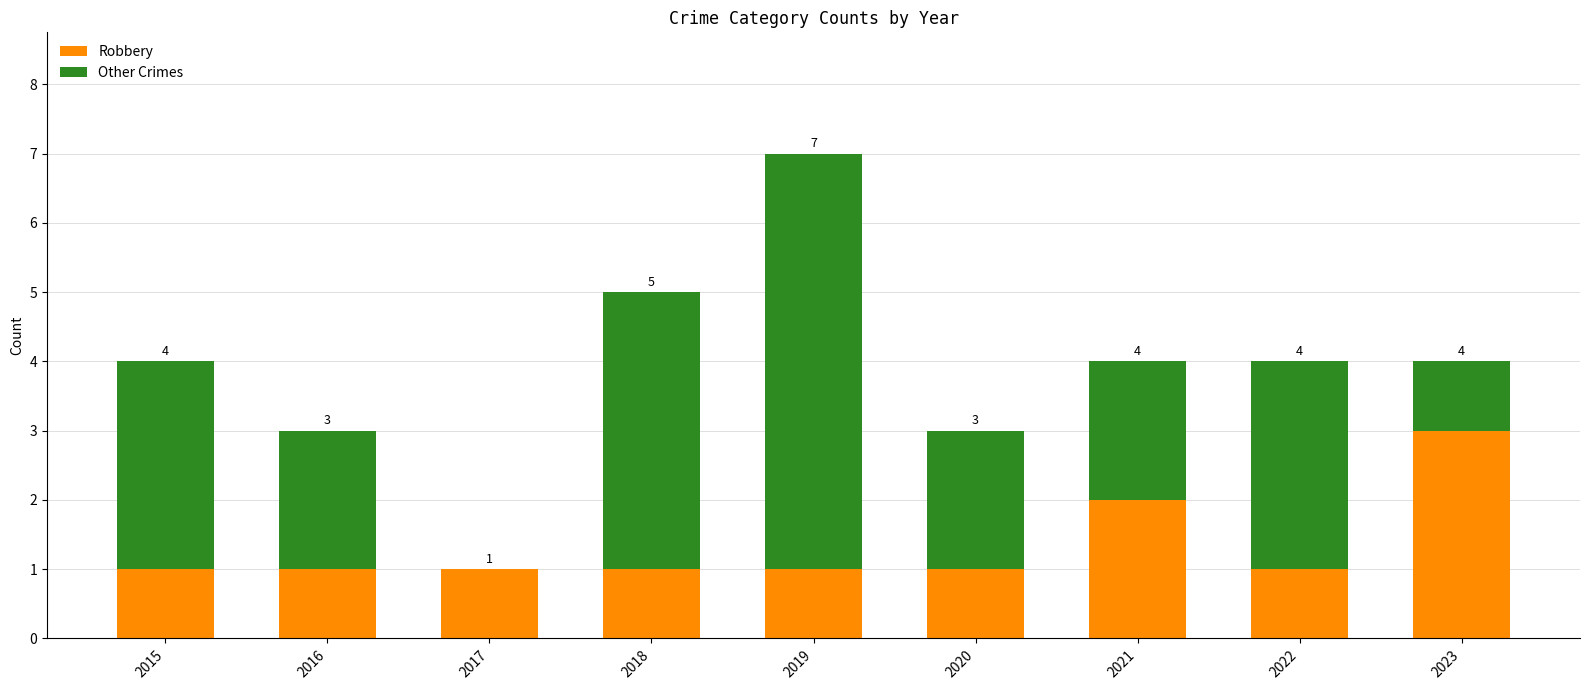

At which category is the sum across all series the highest?

2019